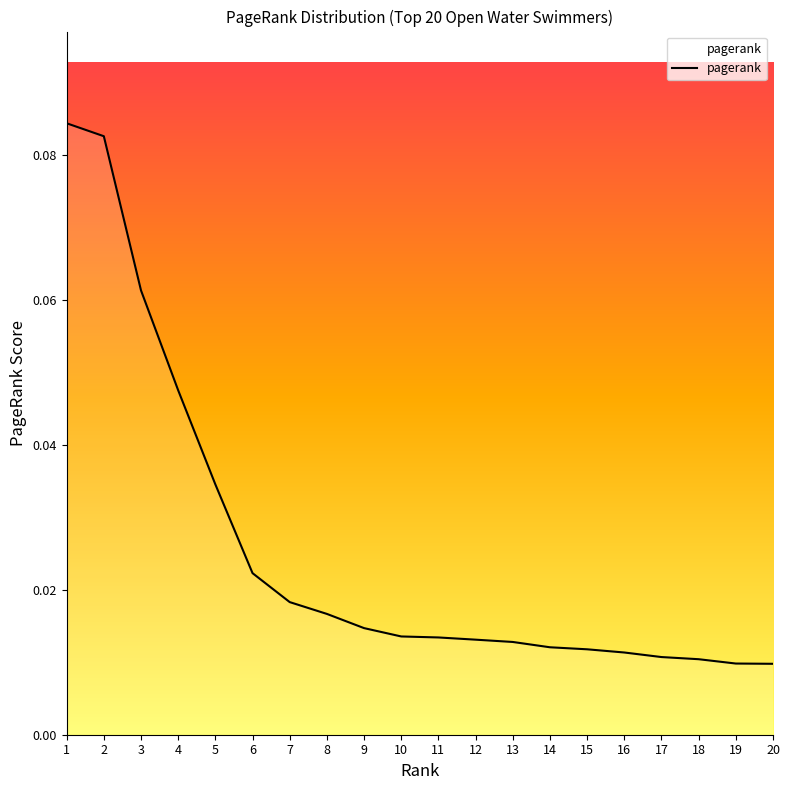

Between 19 and 5, which is larger?

5